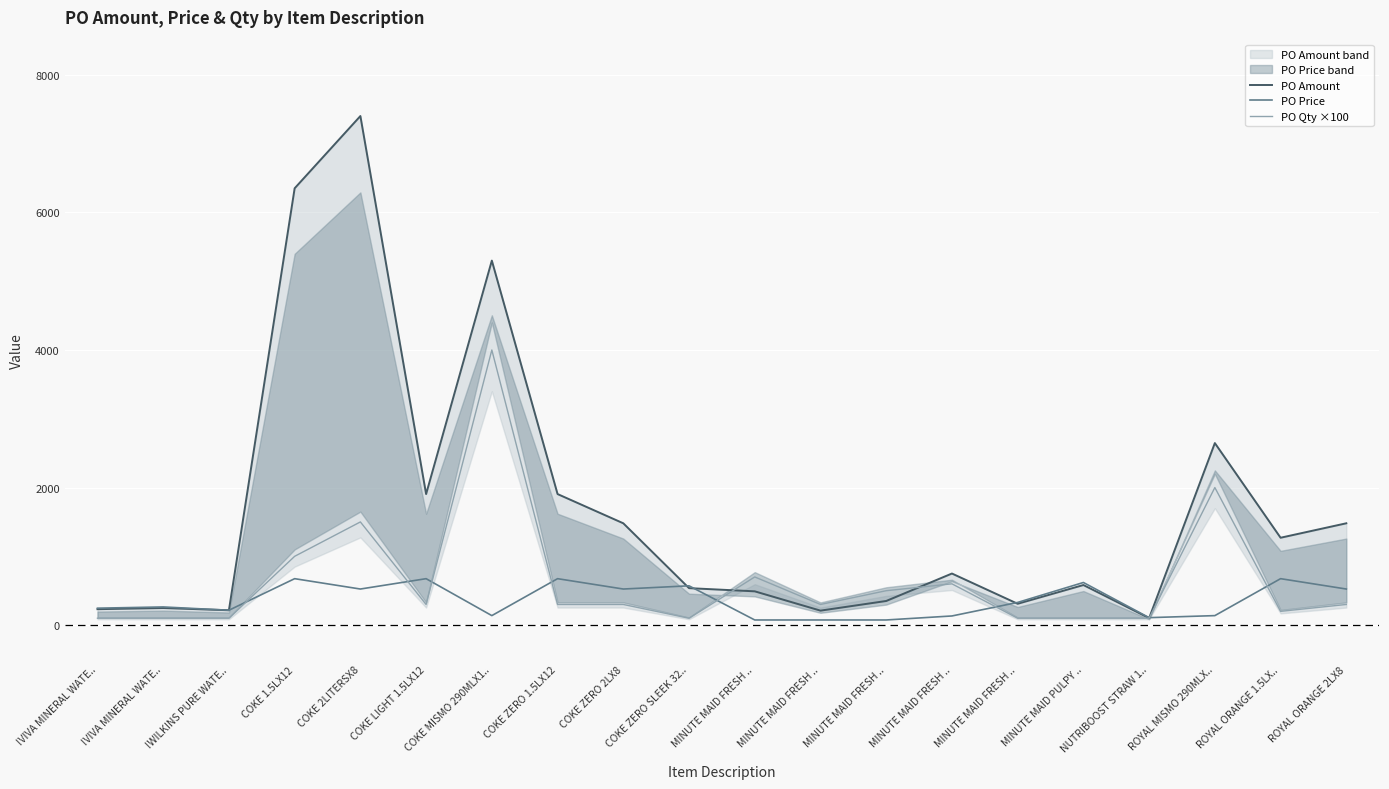

Which category has the highest value in the PO Amount series?

COKE 2LITERSX8